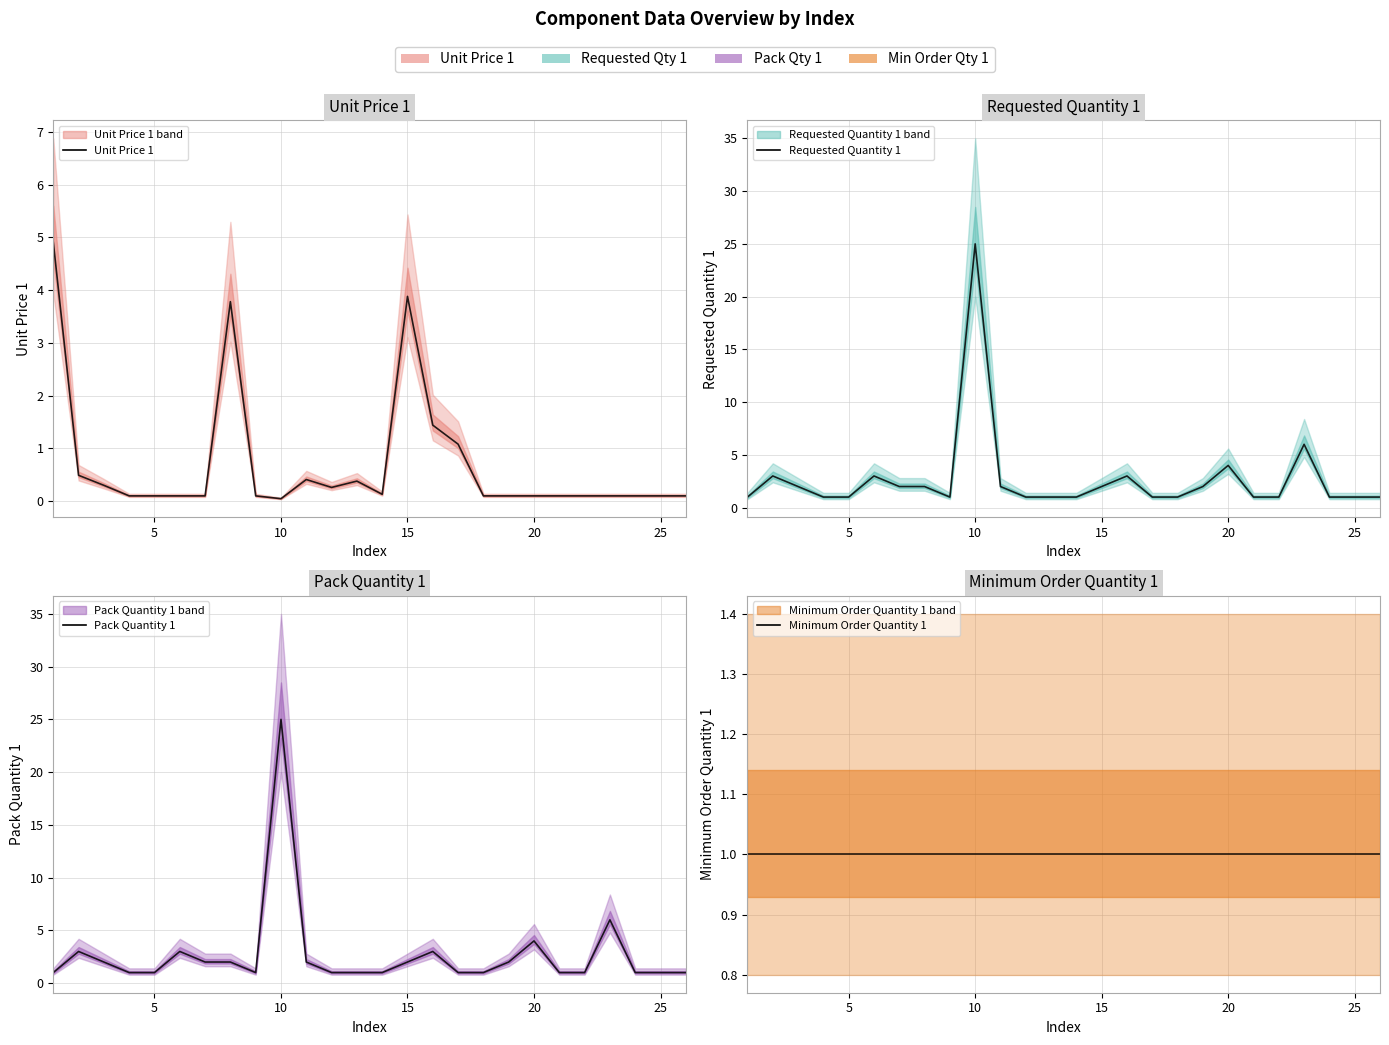

Rank the series by their maximum value, from highest to lowest.

Requested Quantity 1, Pack Quantity 1, Unit Price 1, Minimum Order Quantity 1